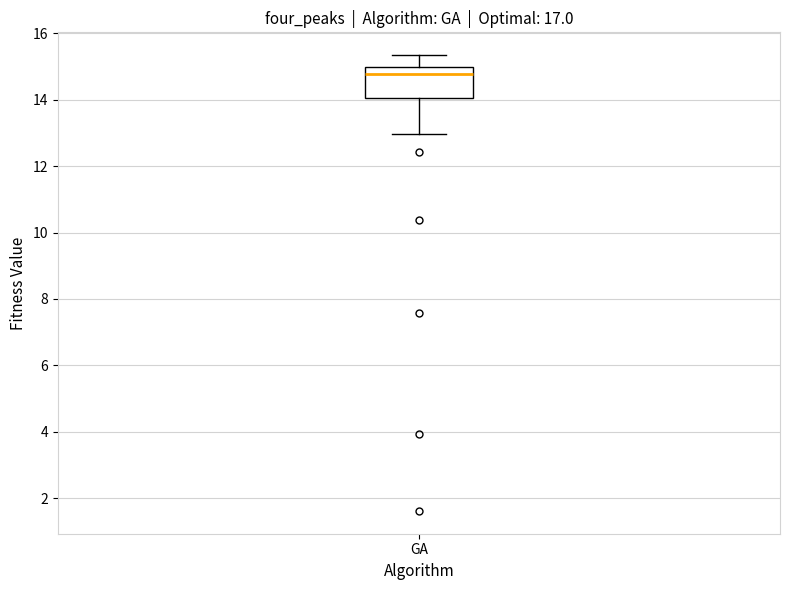

Read this box plot against the y-axis: the position of the median line, the range covered by the box, and the ends of both whiskers. The values are not printed on the chart, so give them approximately, as read against the axis.

median 14.8, box 14.0 to 15.0, whiskers 13.0 to 15.4